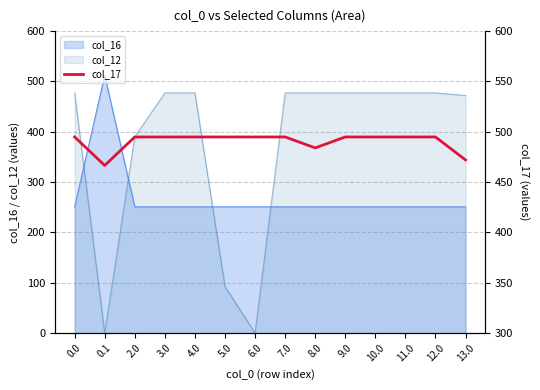

Reading left to right, list all the values displayed in this chart.

494.8	466.6	494.8	494.8	494.8	494.8	494.8	494.8	484.0	494.8	494.8	494.8	494.8	472.0